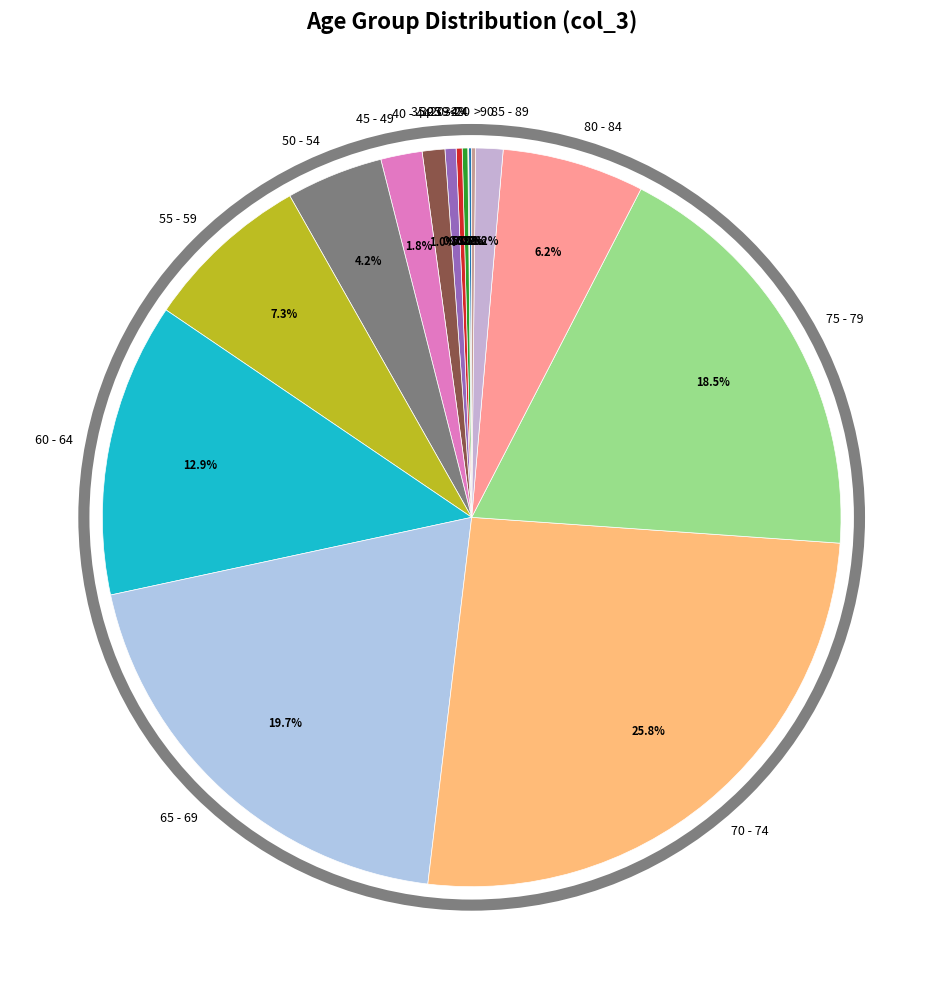

Does 75 - 79 represent more than half of the total?

No